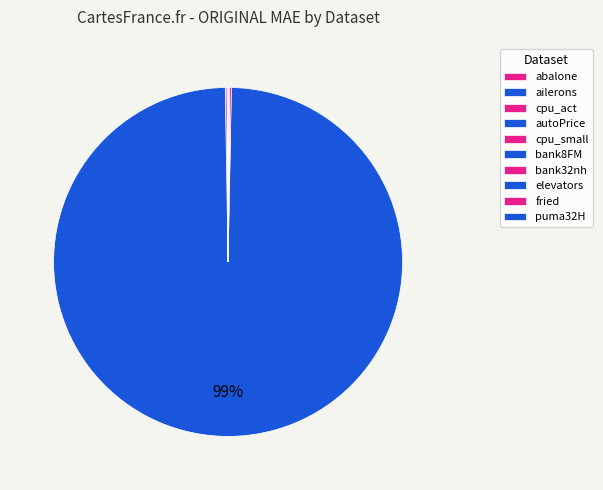

Between cpu_small and elevators, which is larger?

cpu_small